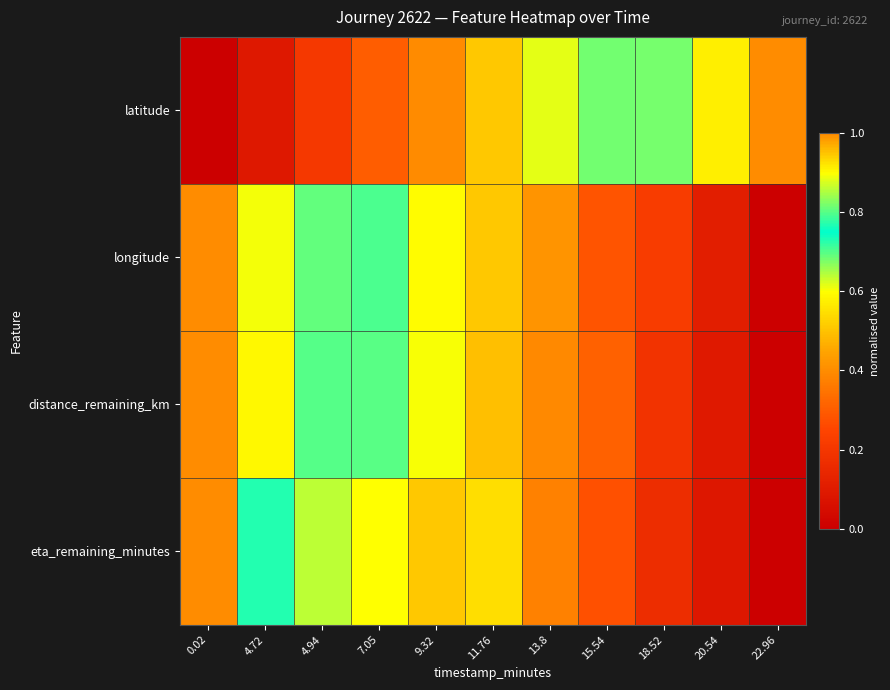

Which has a higher value, 4.94 or 9.32?

9.32